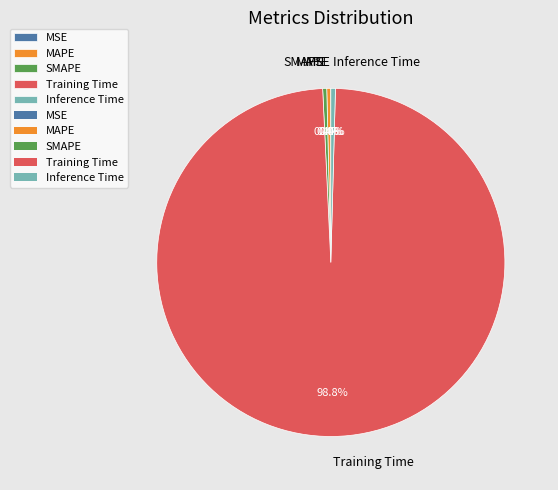

Does Training Time represent more than half of the total?

Yes